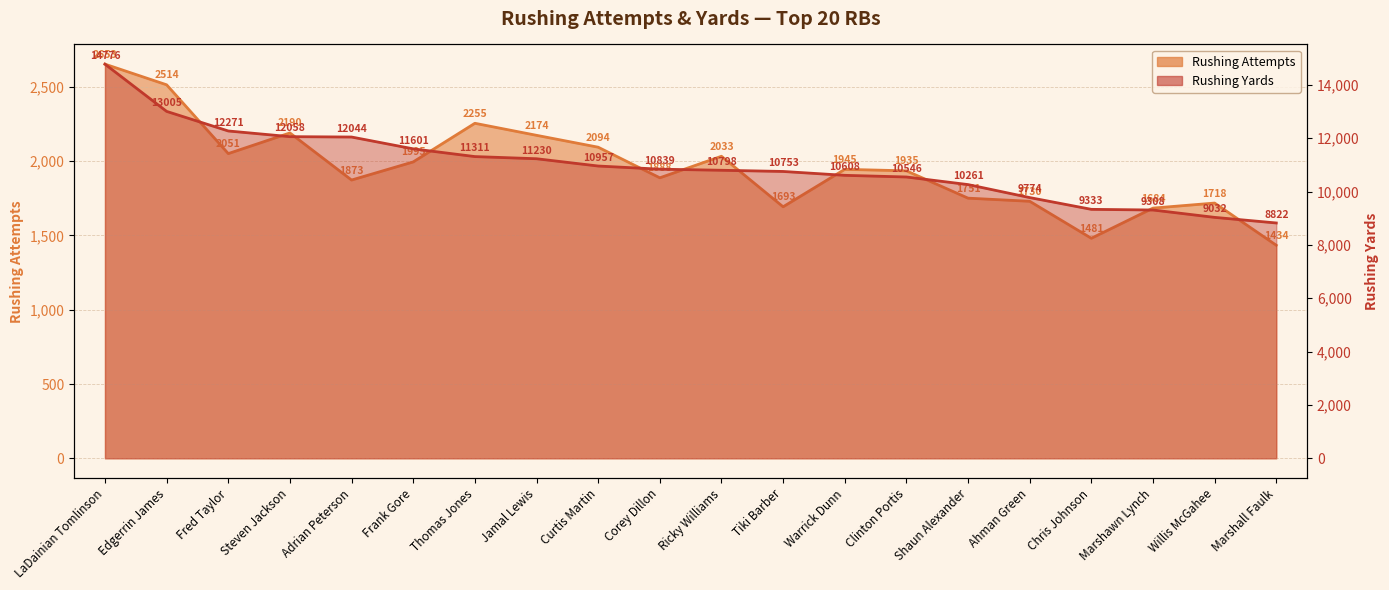

At which label is Rushing Yards closest to 11799?

Frank Gore